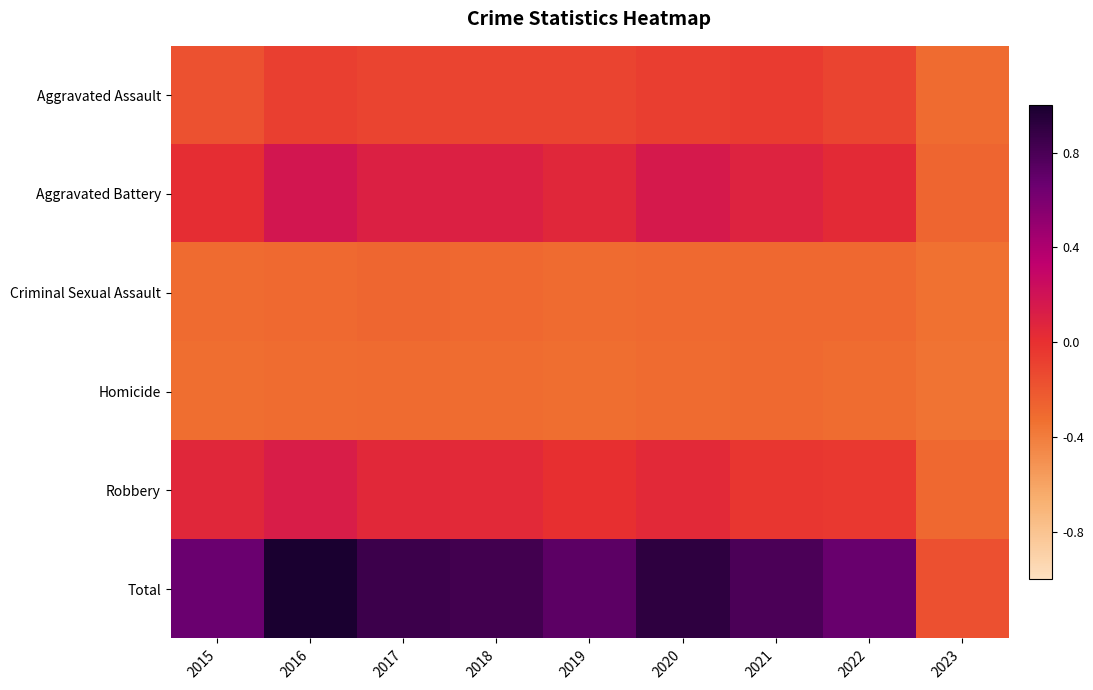

Reading left to right, extract all data points from this chart.

Aggravated Assault: 2015=-0.2	2016=-0.1	2017=-0.1	2018=-0.1	2019=-0.1	2020=-0.1	2021=-0.1	2022=-0.1	2023=-0.3
Aggravated Battery: 2015=0.0	2016=0.2	2017=0.1	2018=0.1	2019=0.1	2020=0.1	2021=0.1	2022=0.0	2023=-0.3
Criminal Sexual Assault: 2015=-0.3	2016=-0.3	2017=-0.3	2018=-0.3	2019=-0.3	2020=-0.3	2021=-0.3	2022=-0.3	2023=-0.3
Homicide: 2015=-0.3	2016=-0.3	2017=-0.3	2018=-0.3	2019=-0.3	2020=-0.3	2021=-0.3	2022=-0.3	2023=-0.3
Robbery: 2015=0.1	2016=0.1	2017=0.1	2018=0.0	2019=0.0	2020=0.0	2021=-0.0	2022=-0.0	2023=-0.3
Total: 2015=0.7	2016=1.0	2017=0.9	2018=0.8	2019=0.7	2020=0.9	2021=0.8	2022=0.7	2023=-0.2